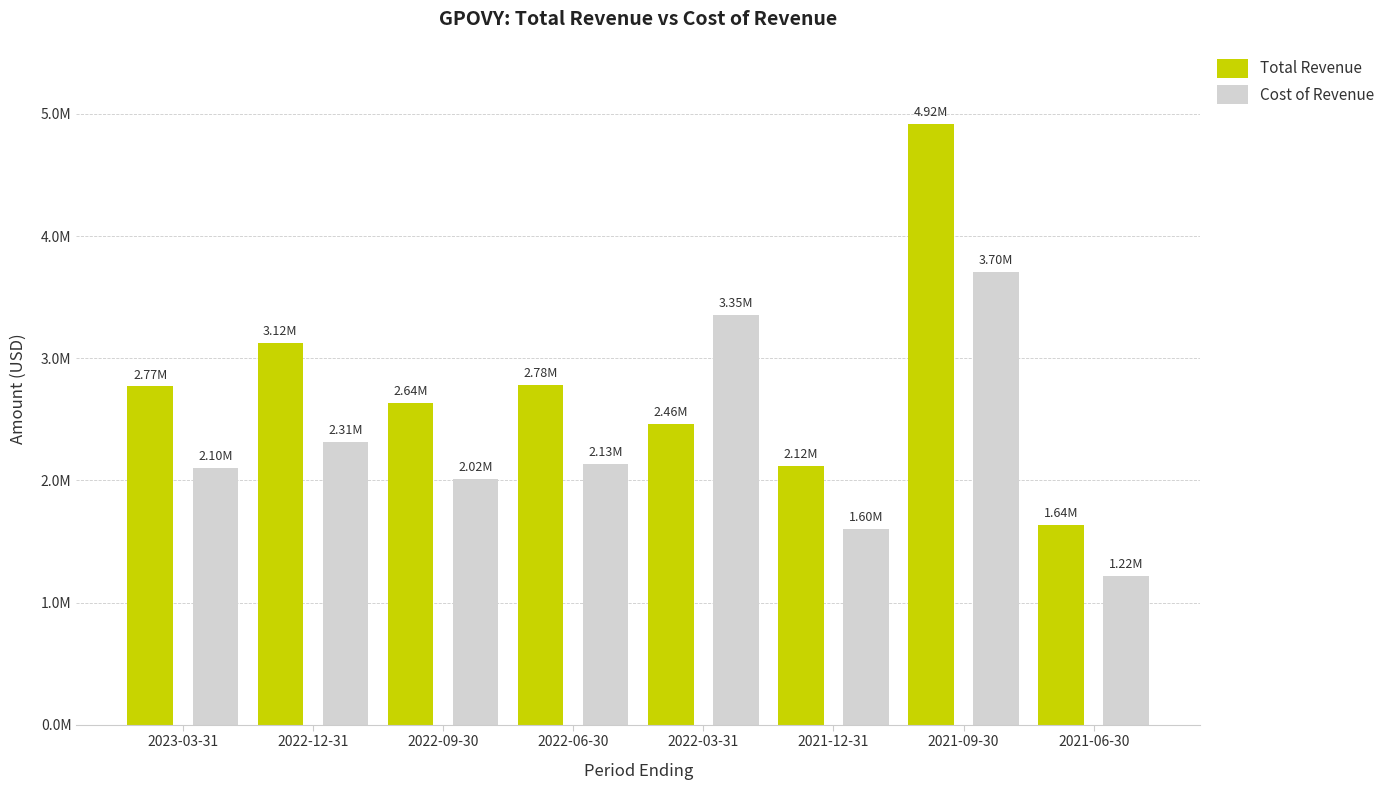

What is the label of the 2nd bar from the right?

2021-09-30